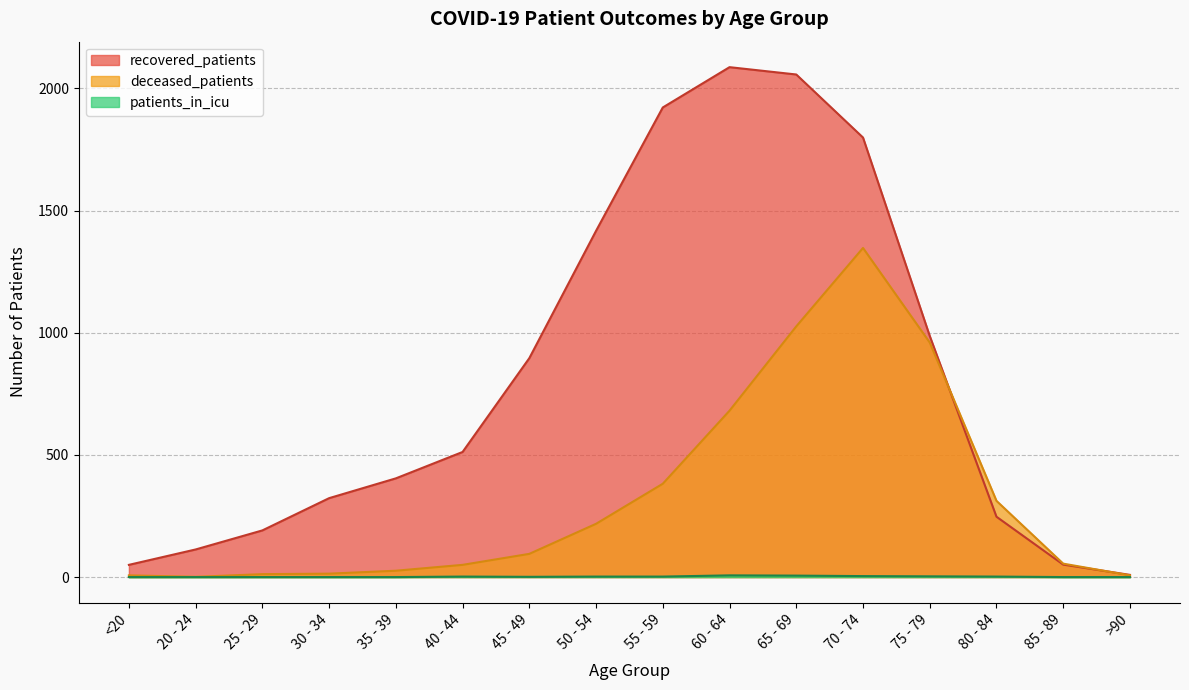

What is the label of the 4th point from the left?

30 - 34